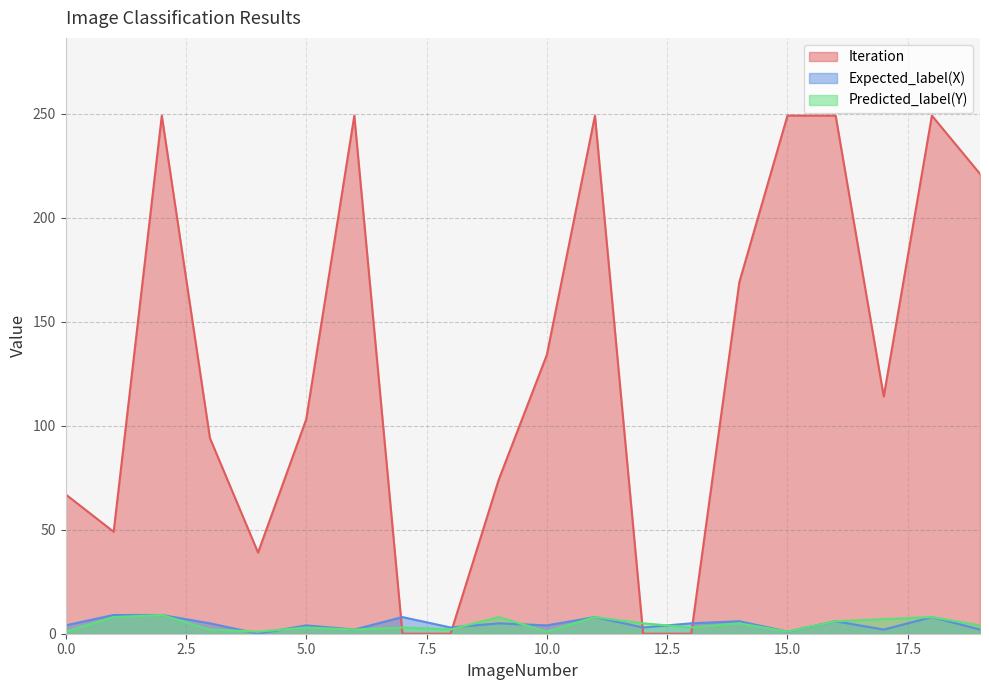

The Iteration series shows 135 at 11. True or false?

False